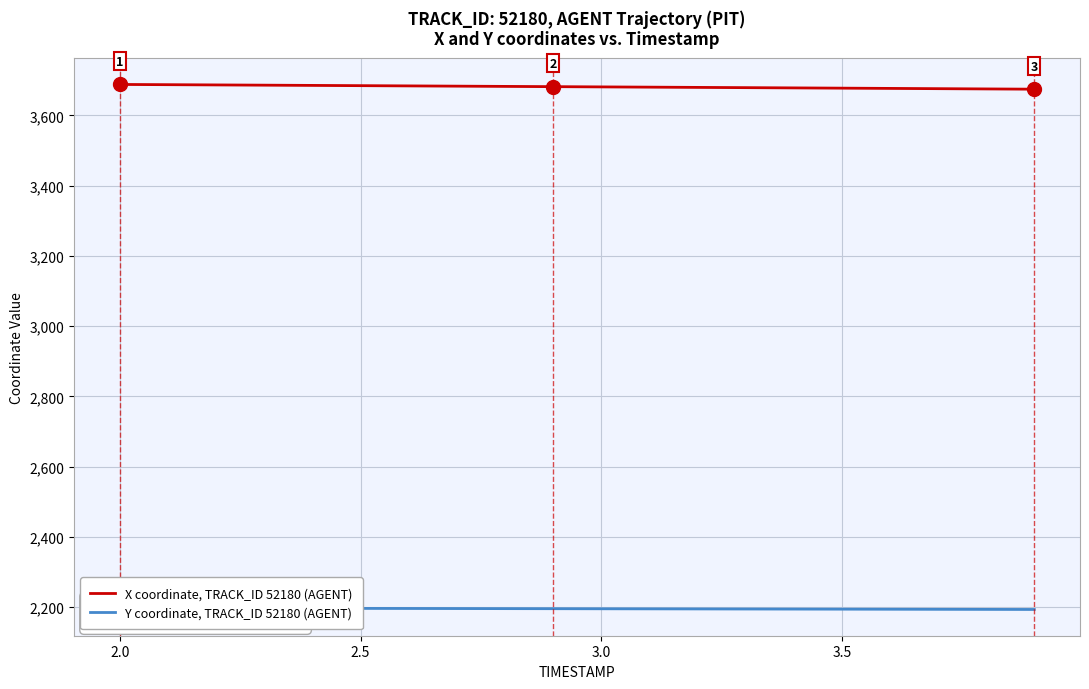

How many series are shown in this chart?

2